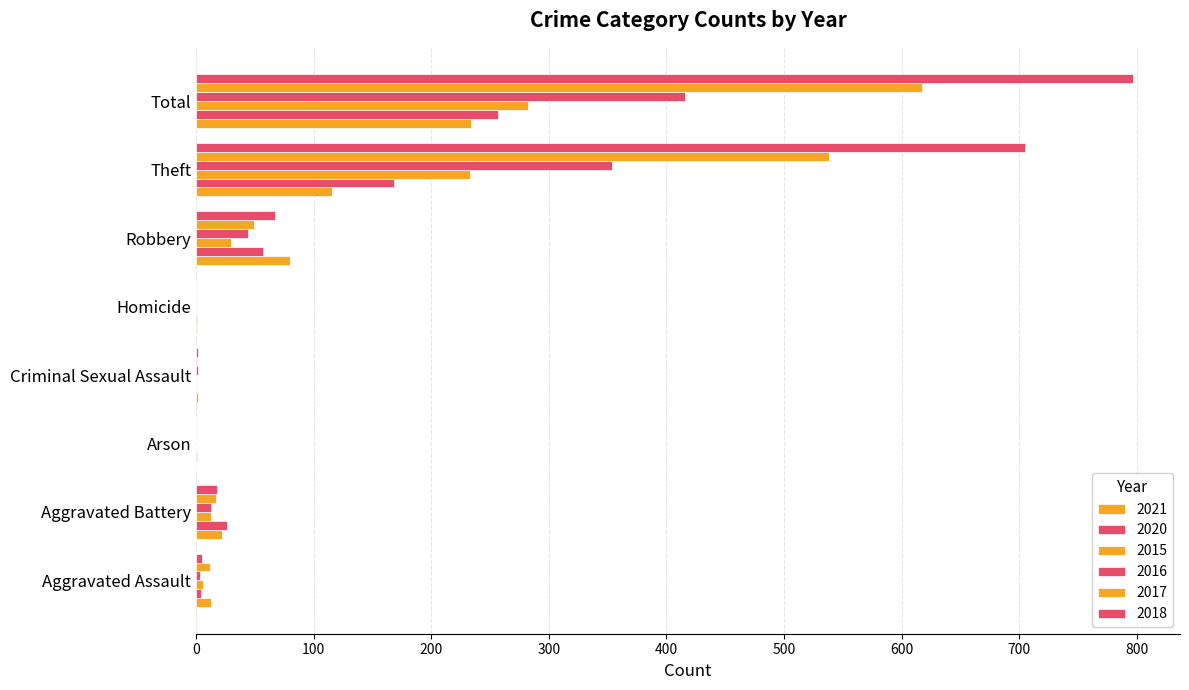

At how many categories does at least one series exceed 351?

2